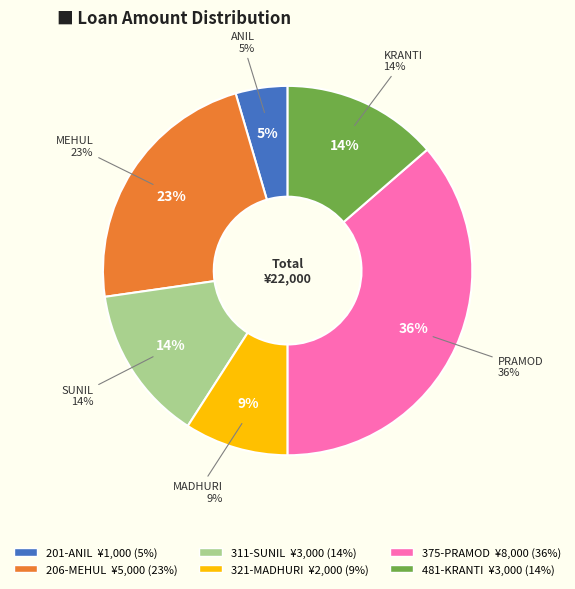

To the nearest percent, what percentage of the pie is 201-ANIL?

5%